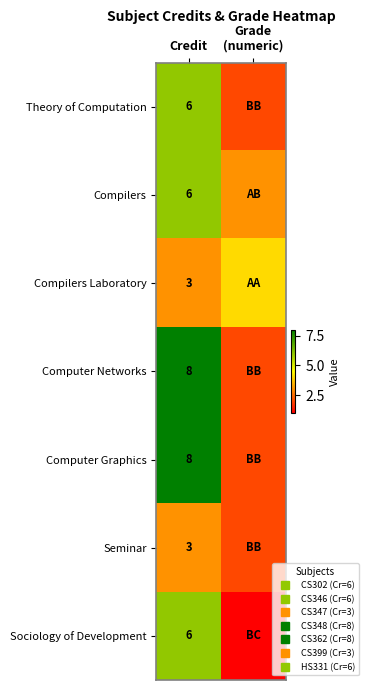

Which category has the lowest value in the Sociology of Development series?

Grade (numeric)